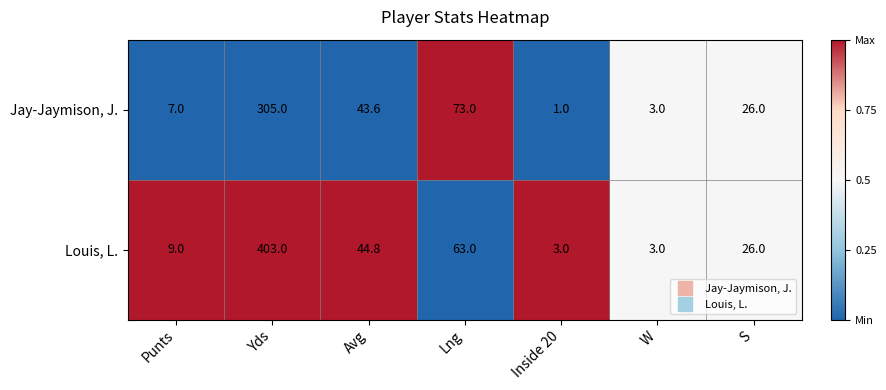

Reading left to right, what are all the values shown in this chart?

Jay-Jaymison, J.: 7.0	305.0	43.6	73.0	1.0	3.0	26.0
Louis, L.: 9.0	403.0	44.8	63.0	3.0	3.0	26.0